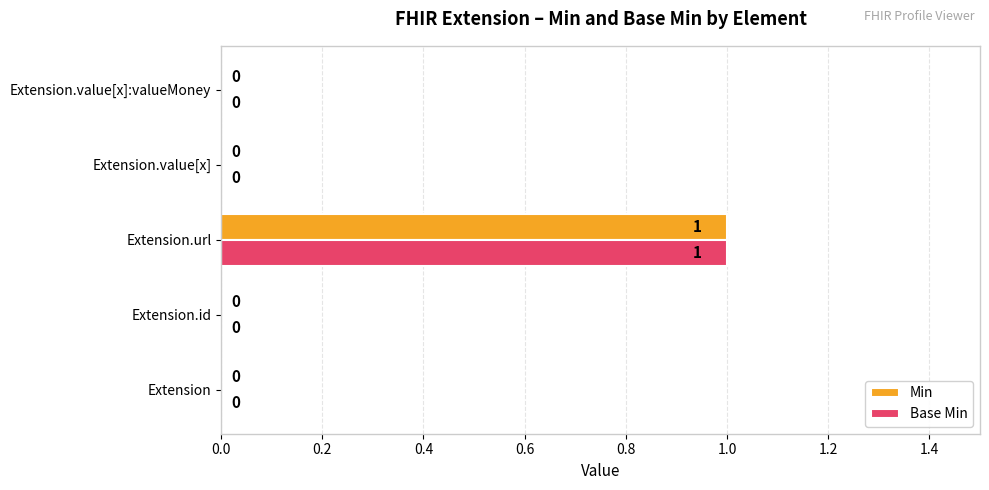

Is the value of Base Min at Extension.url greater than the value of Min at Extension.value[x]:valueMoney?

Yes